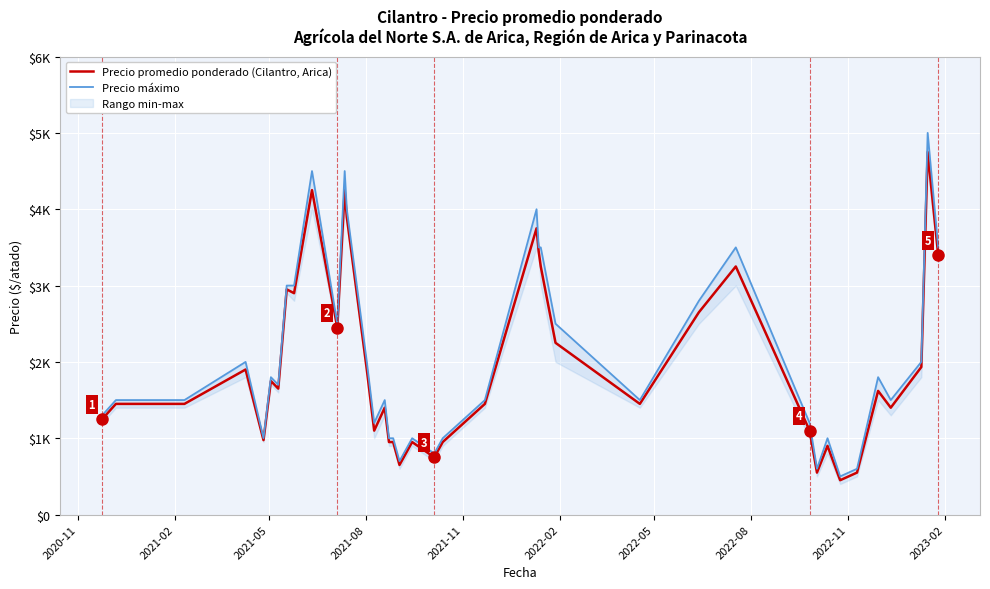

Is this an area chart (filled region under the line)?

No